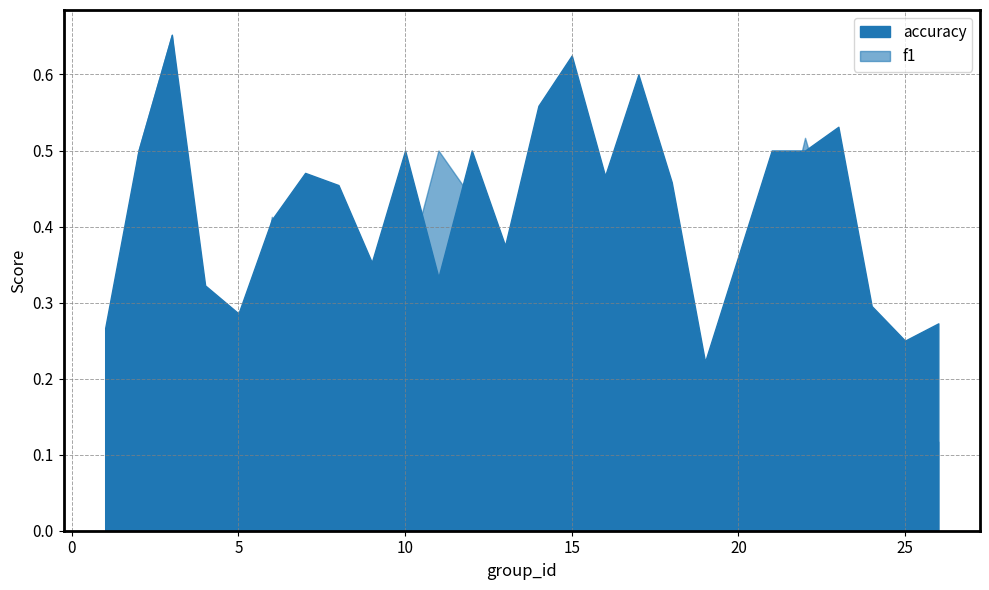

List the labels in order of accuracy value, largest first.

3, 15, 17, 14, 23, 2, 10, 12, 21, 22, 7, 16, 18, 8, 6, 13, 9, 11, 4, 24, 5, 26, 1, 25, 19